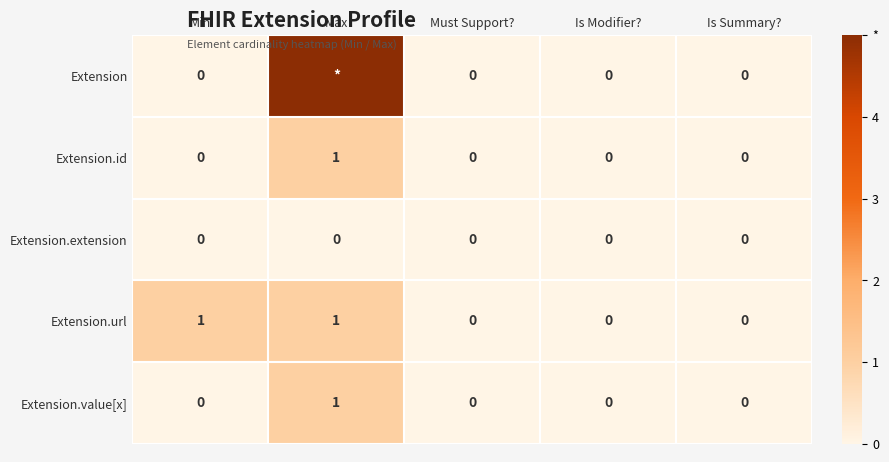

True or false: Extension.extension has a value of 0 at Is Summary?.

True